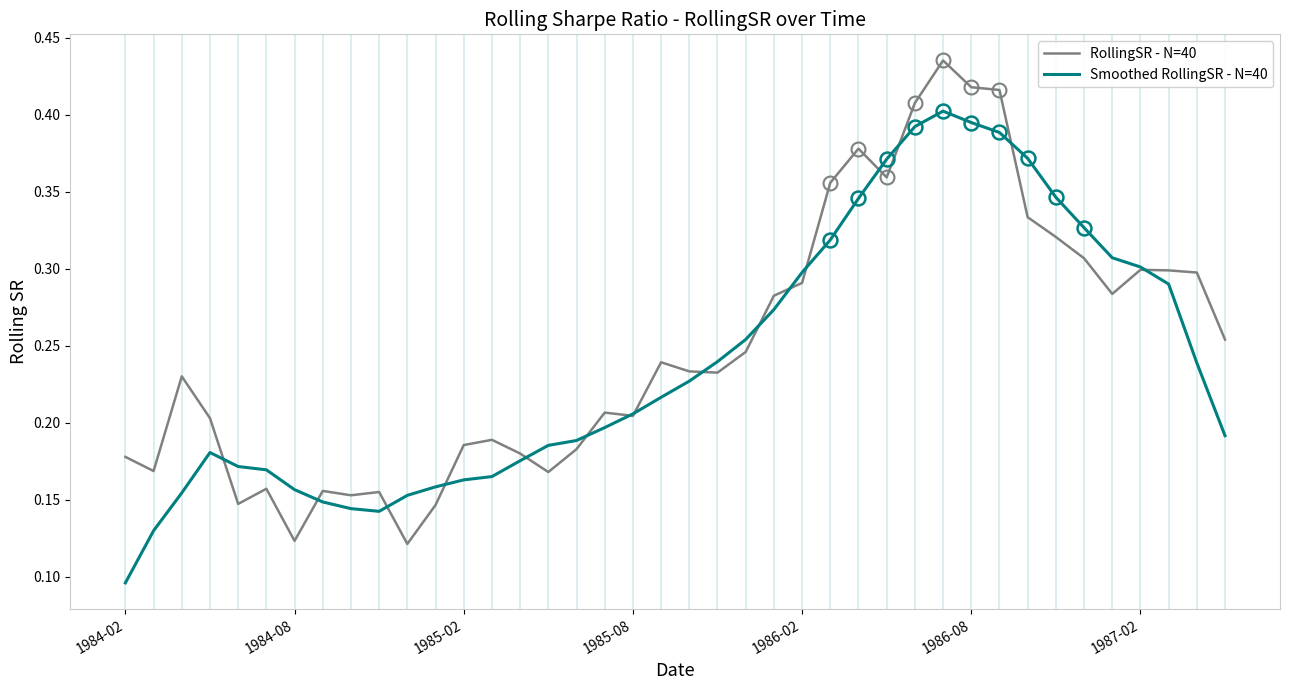

Rank the series by their maximum value, from lowest to highest.

Smoothed RollingSR - N=40, RollingSR - N=40